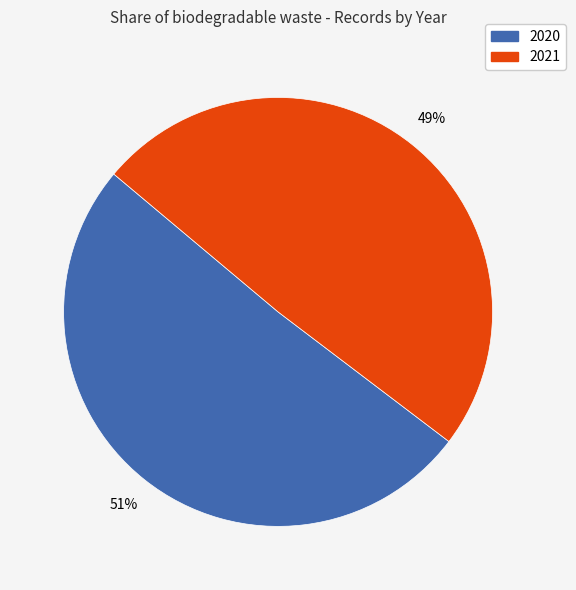

Which slice is the smallest?

2021